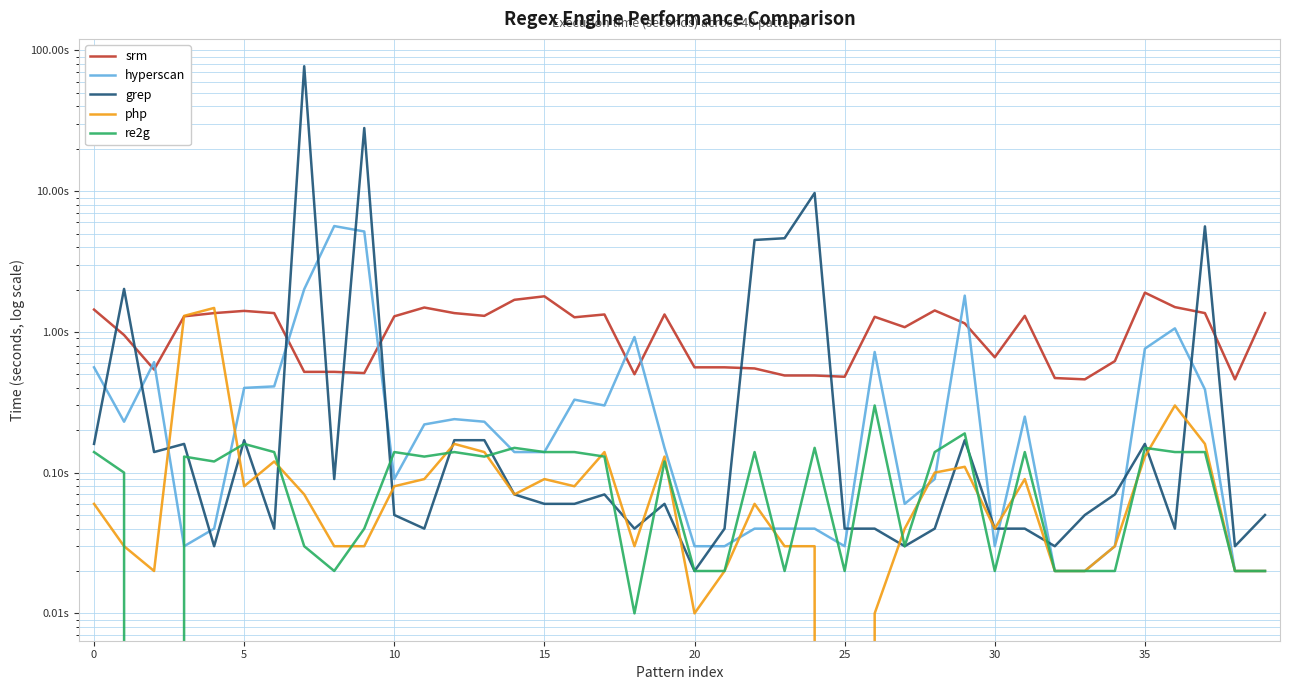

What is the highest value of the re2g series?

0.3